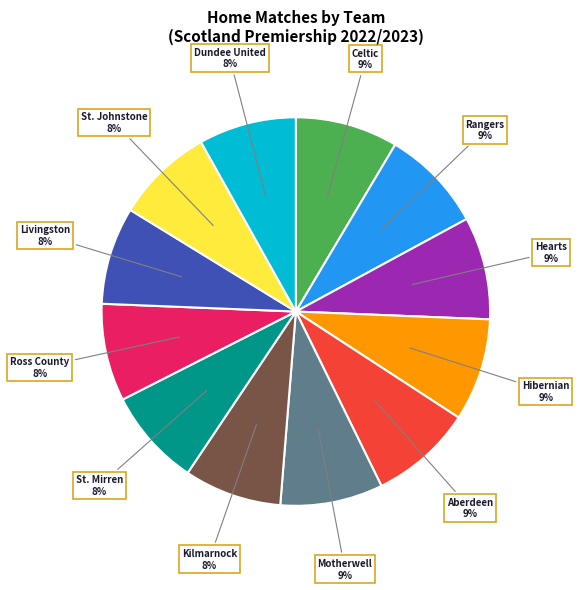

How many slices are in this pie chart?

12